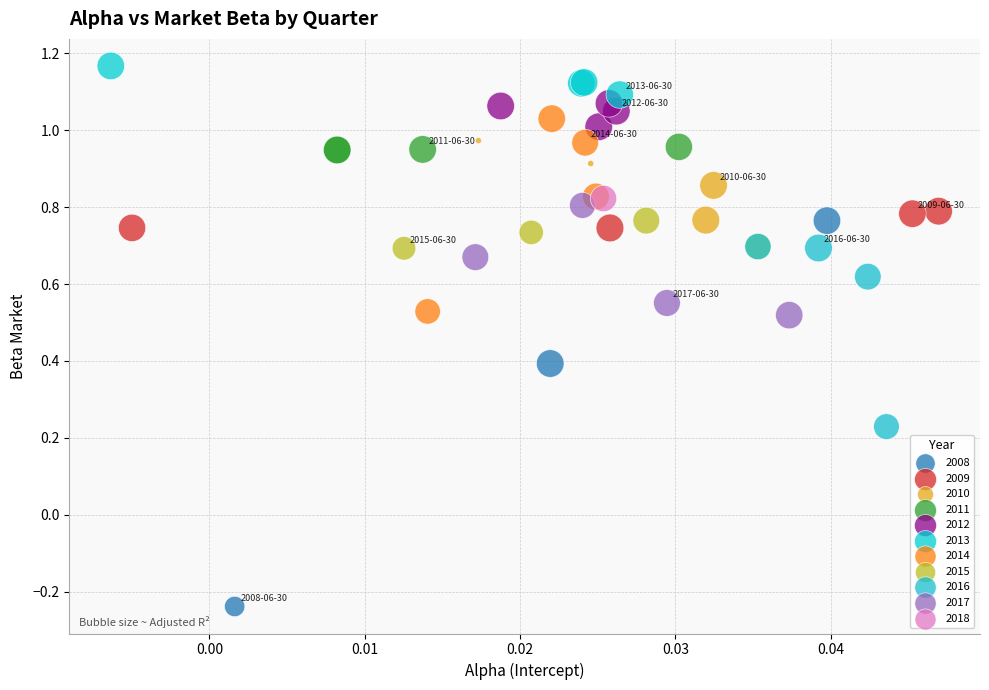

Which series reaches the maximum Y coordinate?

2013